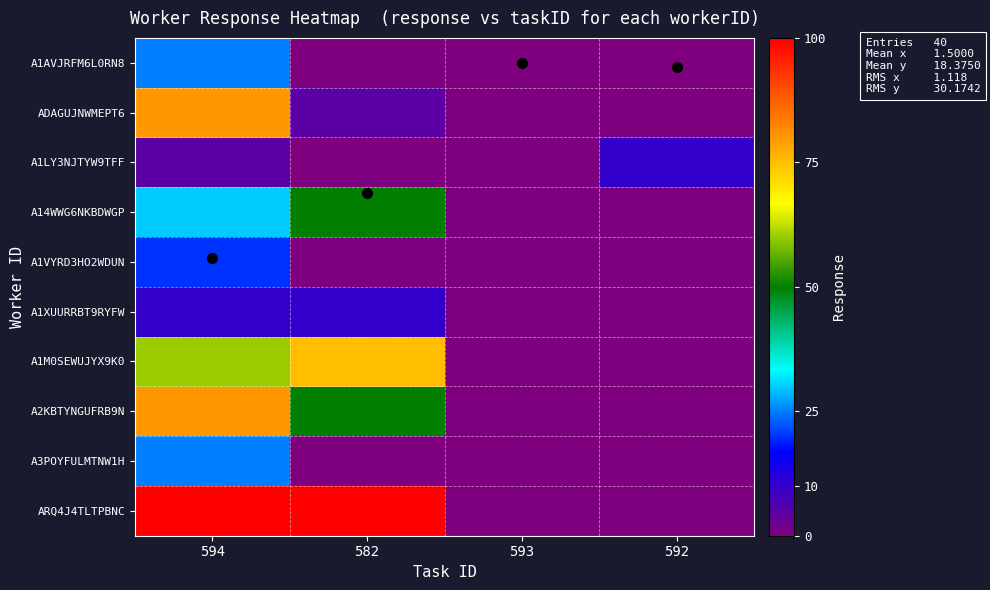

List the series in order of their peak value, lowest first.

A1LY3NJTYW9TFF, A1XUURRBT9RYFW, A1VYRD3HO2WDUN, A1AVJRFM6L0RN8, A3POYFULMTNW1H, A14WWG6NKBDWGP, A1M0SEWUJYX9K0, ADAGUJNWMEPT6, A2KBTYNGUFRB9N, ARQ4J4TLTPBNC